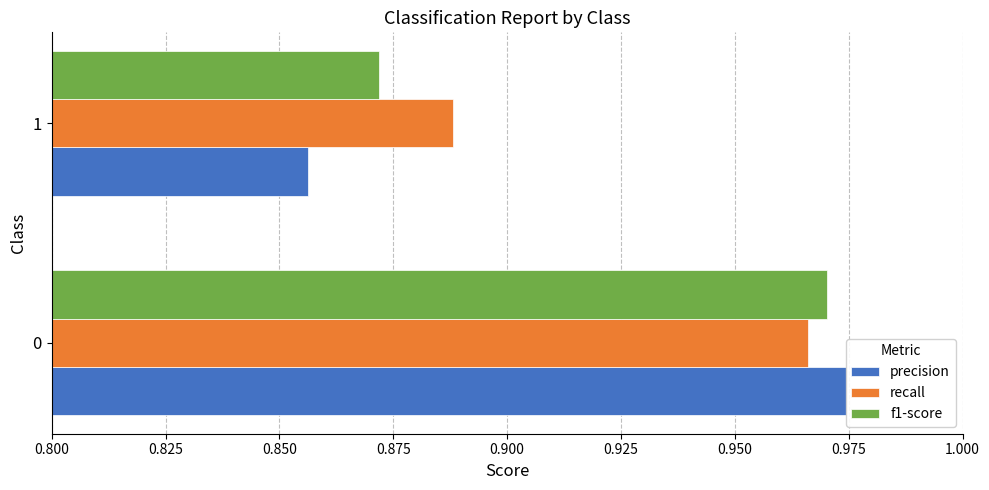

True or false: recall has a value of 1.7 at 0.

False